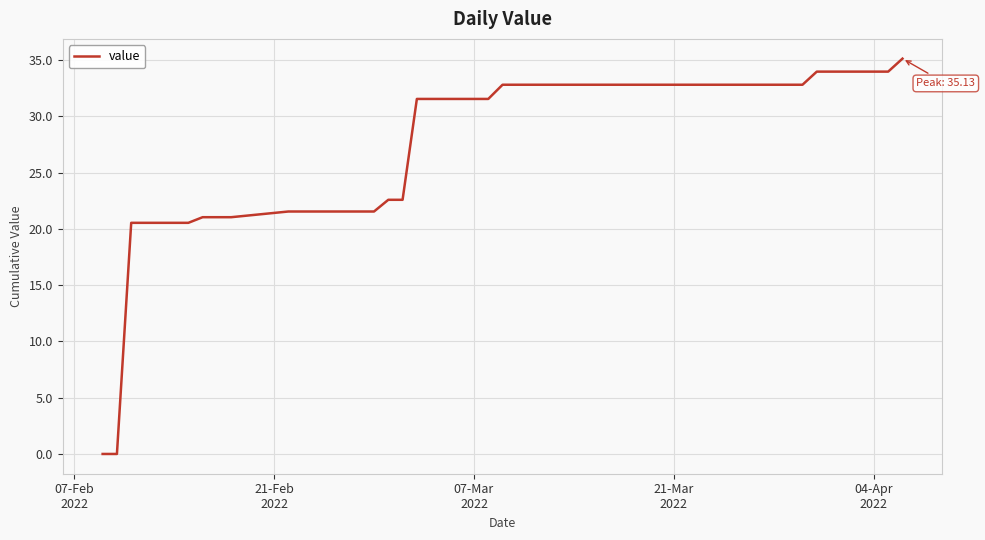

What is the greatest value displayed?

35.1